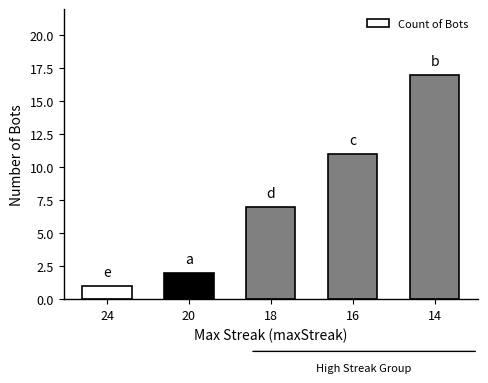

What is the ratio of the value at 14 to the value at 18?

2.4